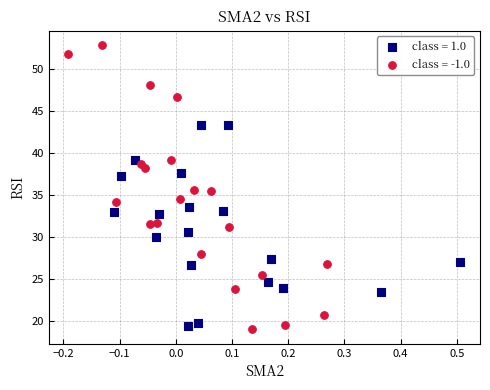

Which series contains the highest Y value?

class = -1.0